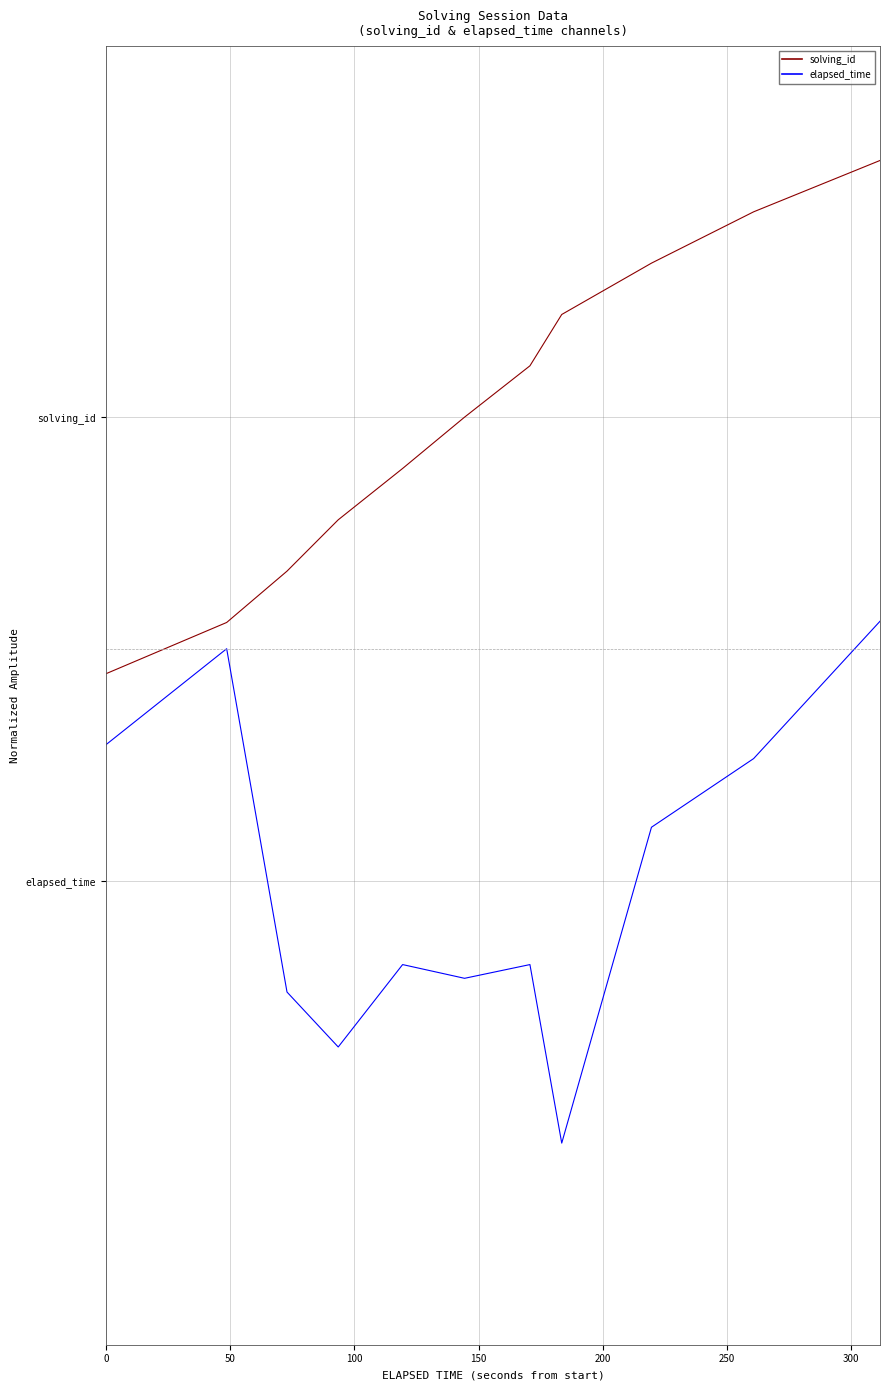

What are all the series names shown in the legend?

solving_id, elapsed_time